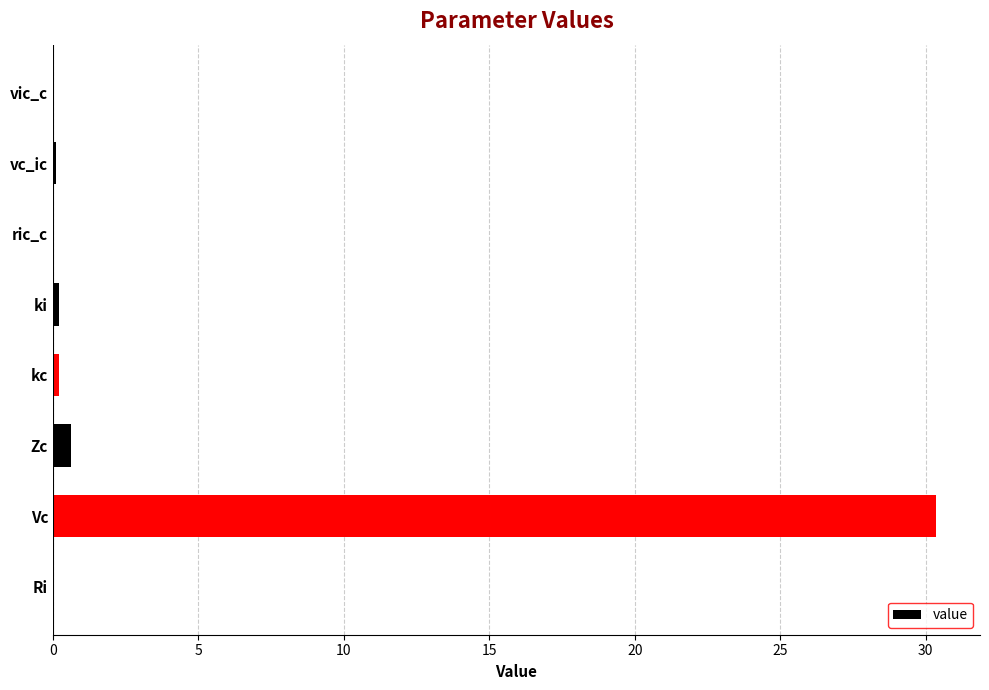

What is the greatest value displayed?

30.4